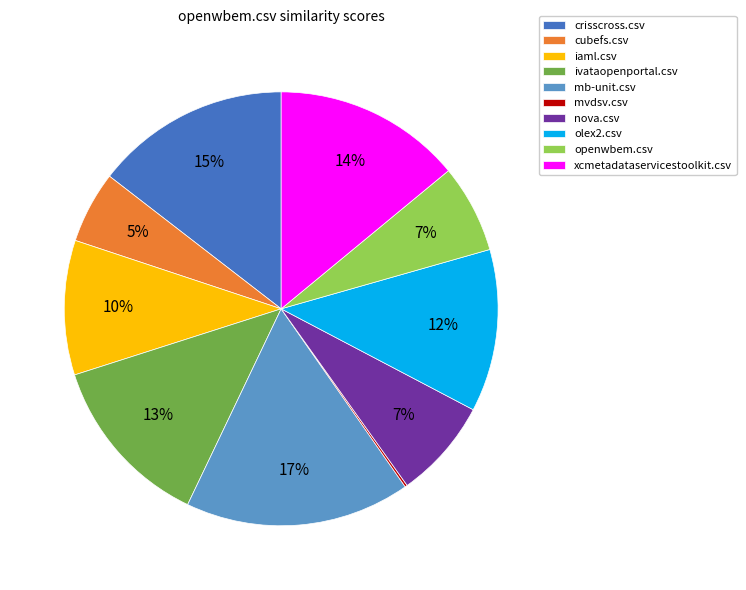

Is the sum of iaml.csv and xcmetadataservicestoolkit.csv greater than half?

No